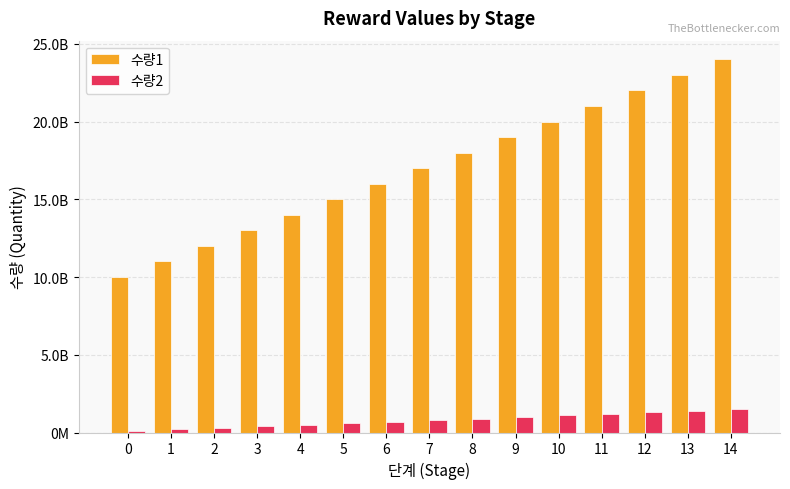

Are the bars horizontal?

No